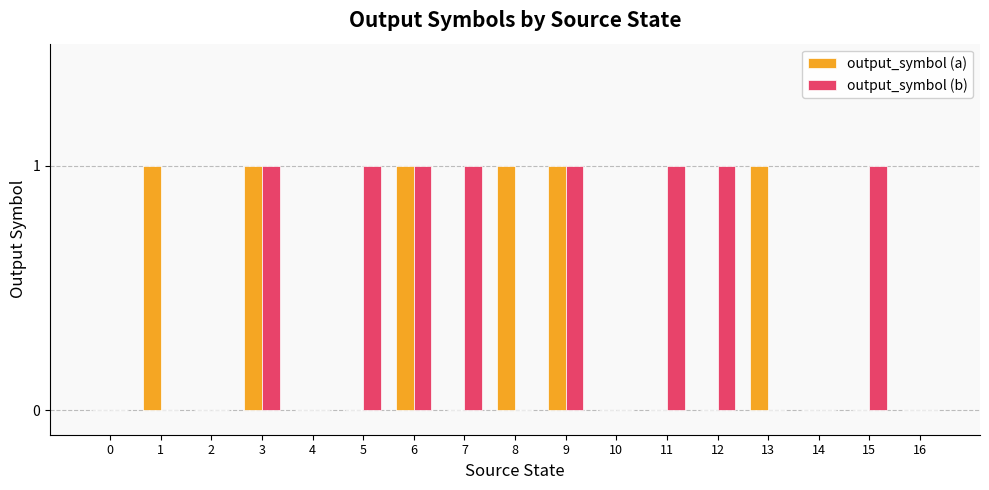

Between 0 and 12, which series saw the biggest shift?

output_symbol (b)